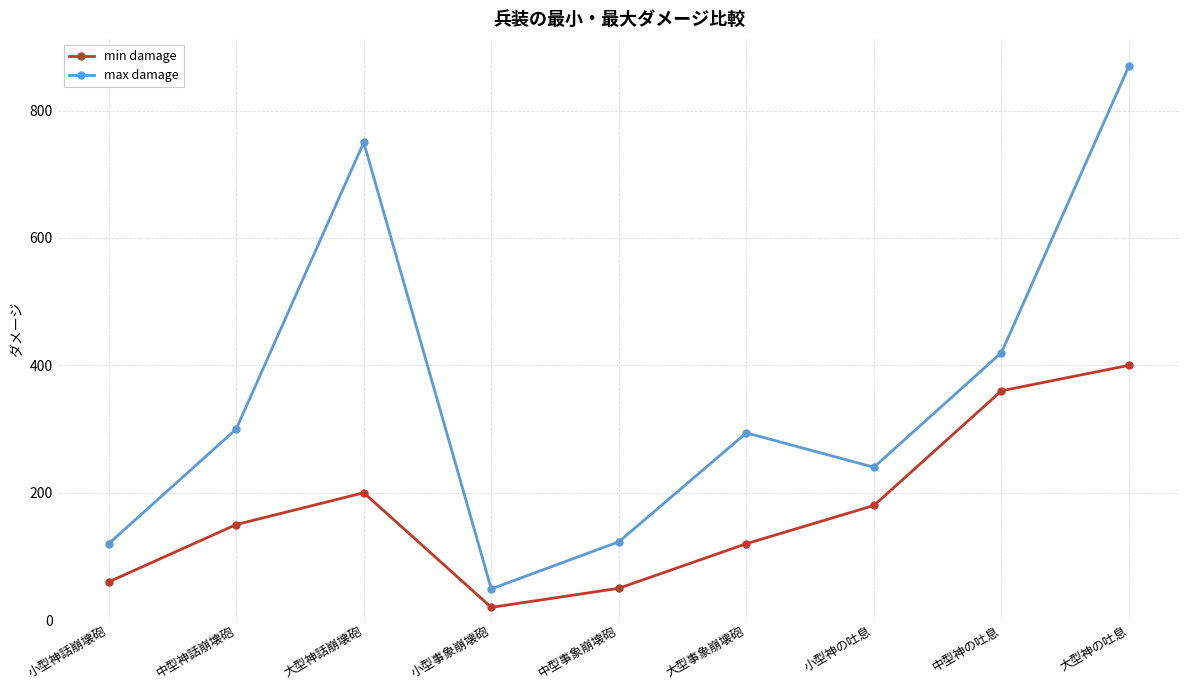

Where is max damage nearest to the value 459?

中型神の吐息